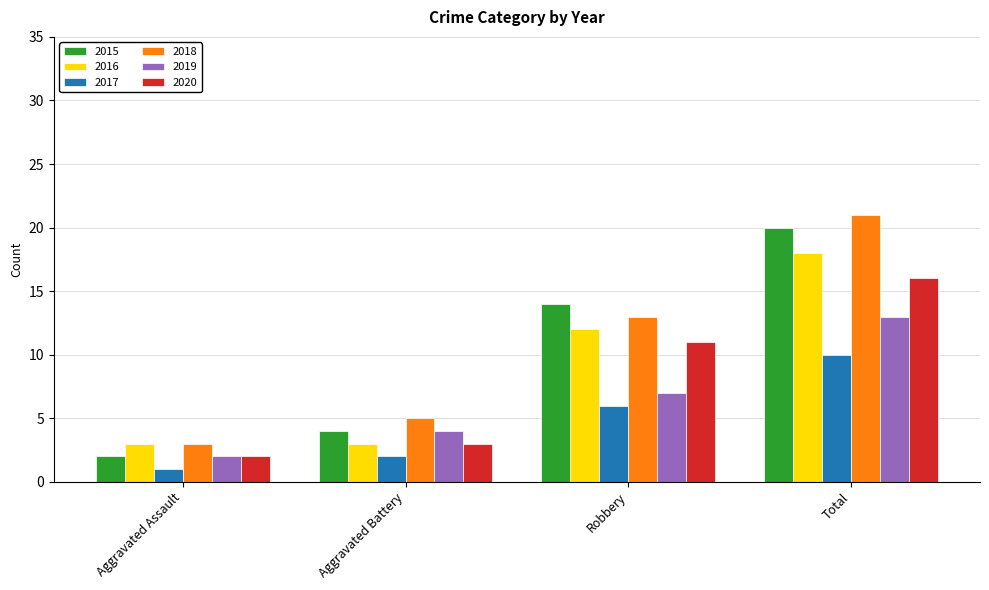

What is the sum of all 2016 values?

36